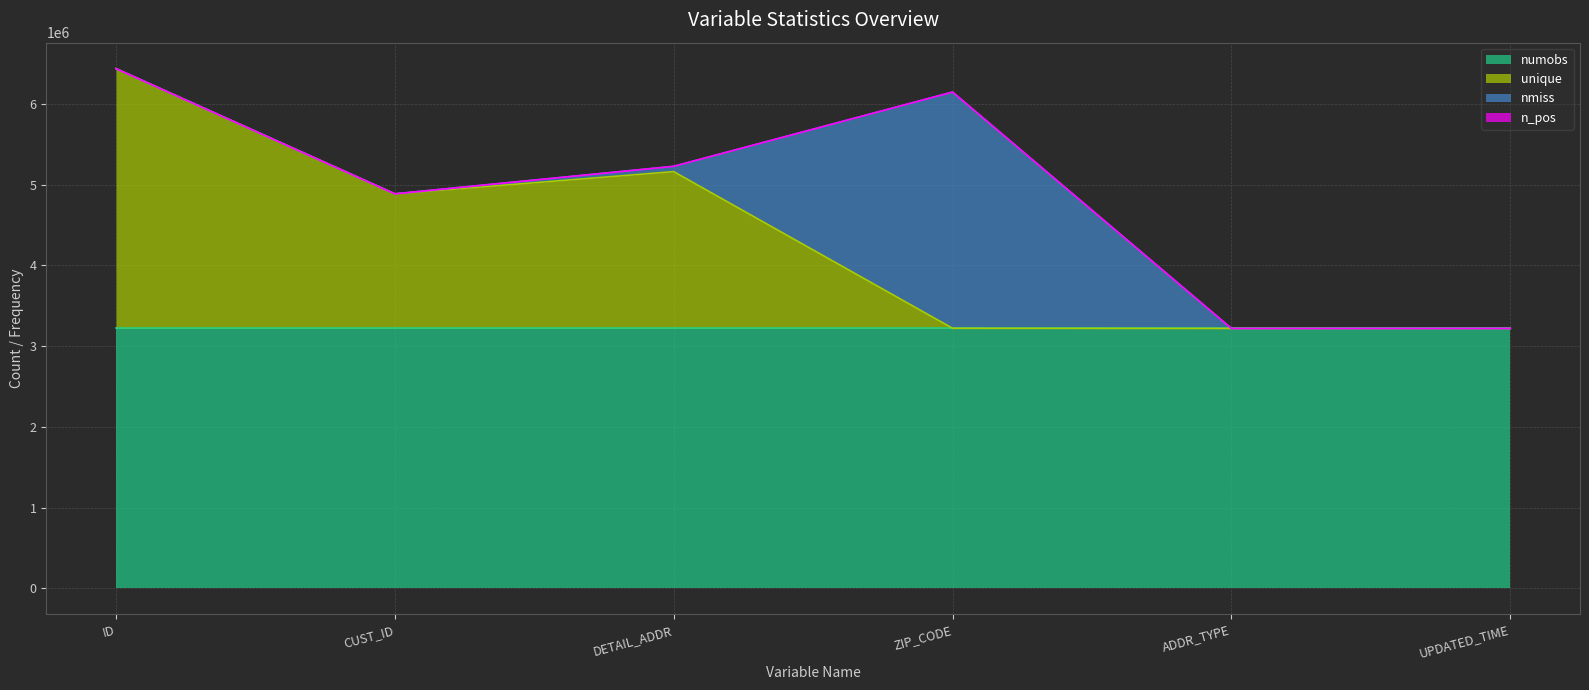

Reading left to right, extract all data points from this chart.

n_pos: ID=0	CUST_ID=8	DETAIL_ADDR=32	ZIP_CODE=532	ADDR_TYPE=16	UPDATED_TIME=24
nmiss: ID=0	CUST_ID=0	DETAIL_ADDR=65672	ZIP_CODE=2925535	ADDR_TYPE=0	UPDATED_TIME=0
unique: ID=3218188	CUST_ID=1667389	DETAIL_ADDR=1942624	ZIP_CODE=2170	ADDR_TYPE=3	UPDATED_TIME=146
numobs: ID=3218188	CUST_ID=3218188	DETAIL_ADDR=3218188	ZIP_CODE=3218188	ADDR_TYPE=3218188	UPDATED_TIME=3218188